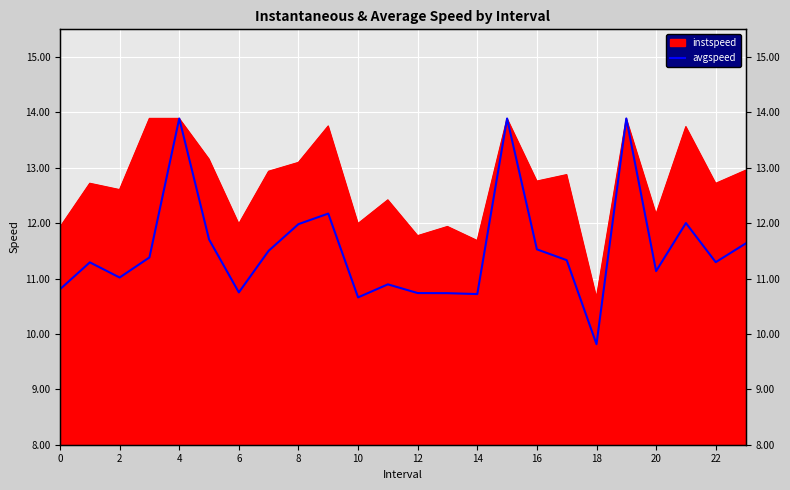

Which has a higher value, 22 or 2?

22